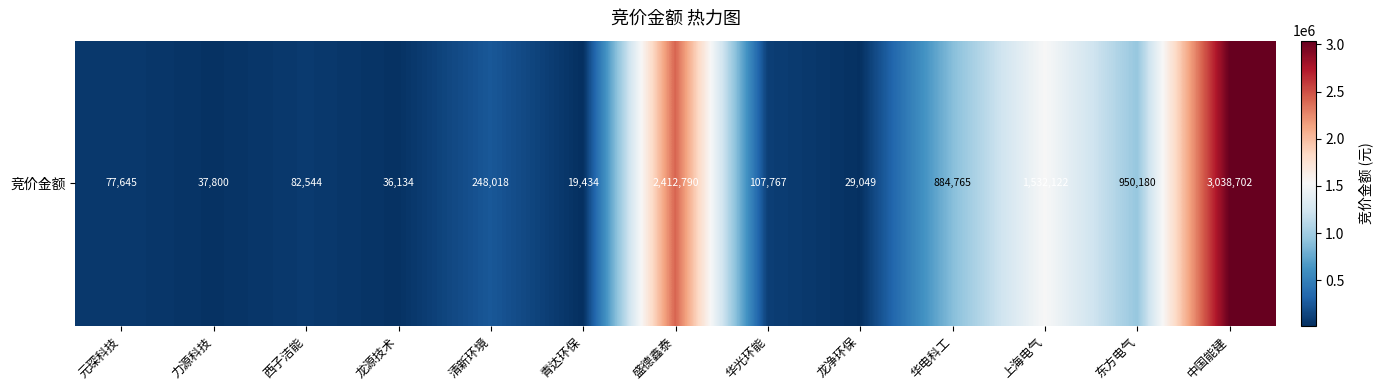

What is the ratio of the value at 东方电气 to the value at 华光环能?

8.8